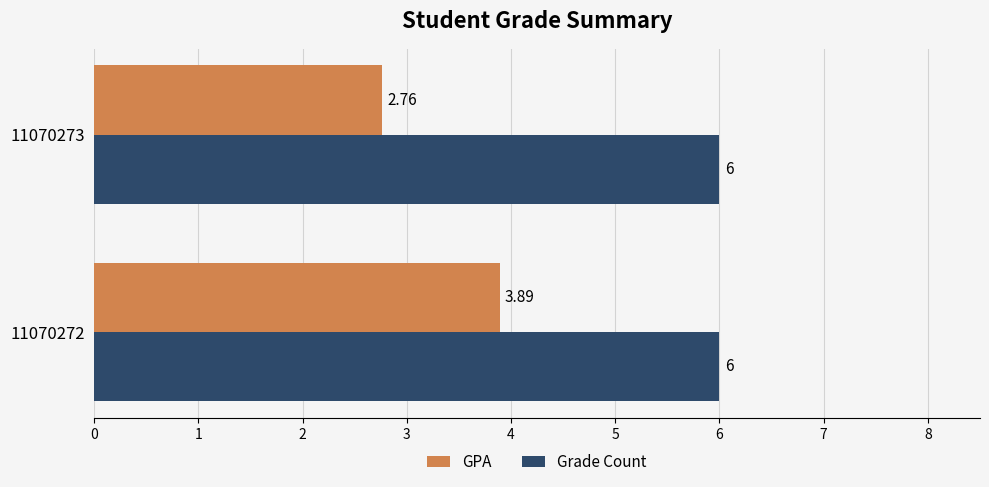

What is the sum of the Grade Count values at 11070273 and 11070272?

12.0